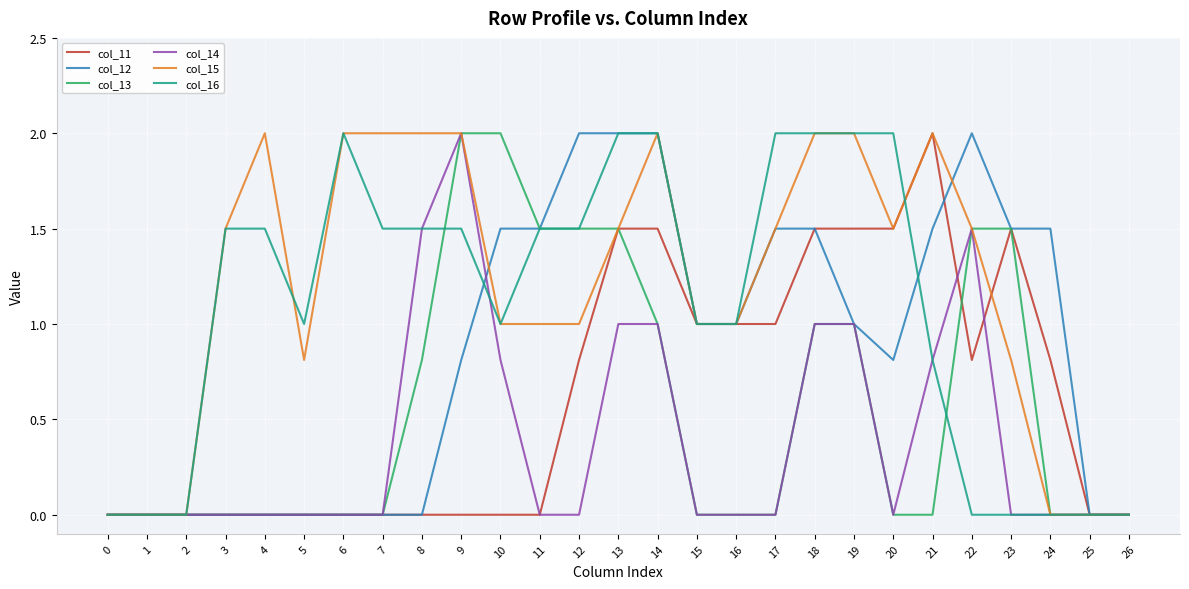

What is the maximum value shown in the chart?

2.0